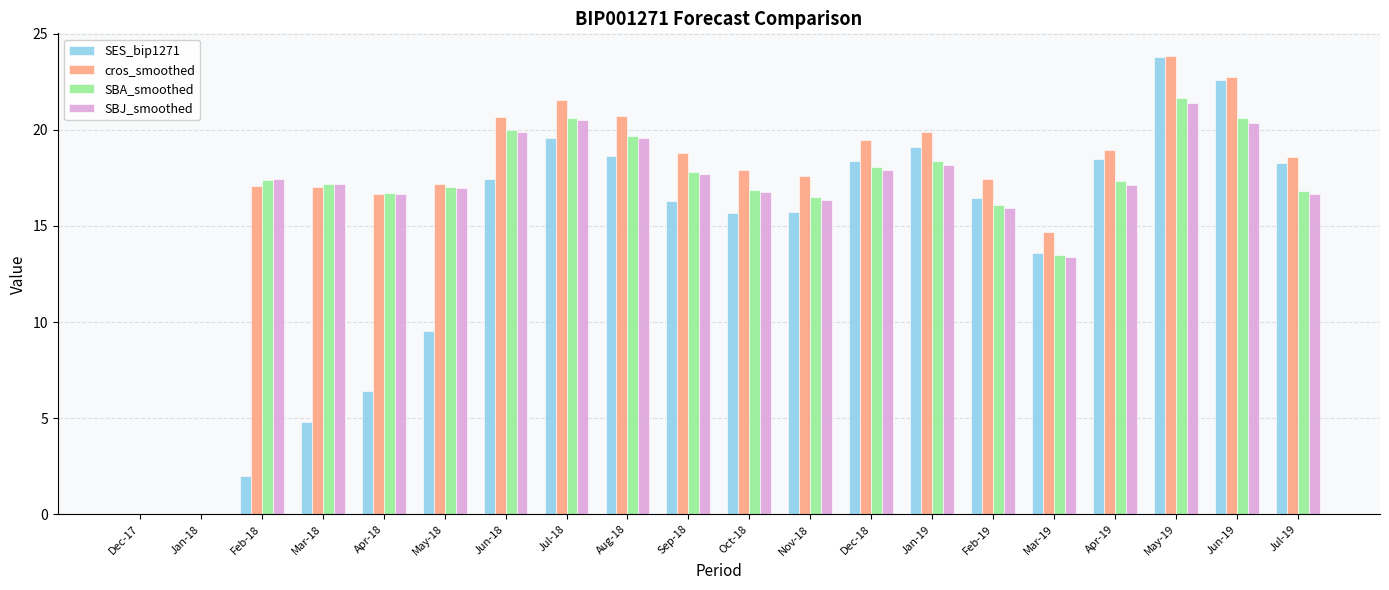

What is the maximum value for SES_bip1271?

23.8